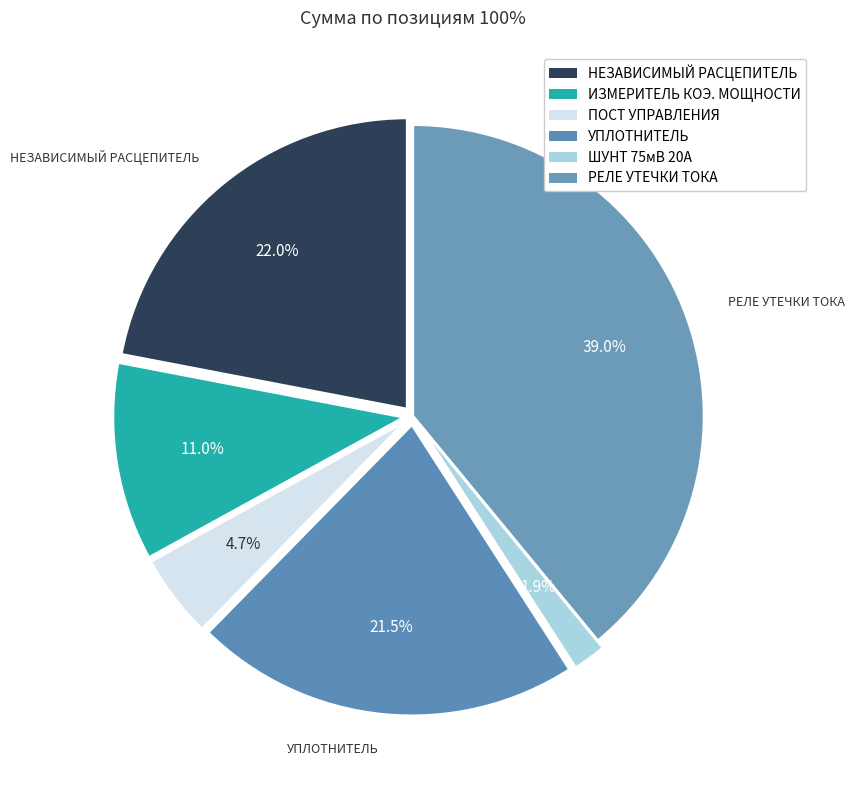

How many slices are in this pie chart?

6